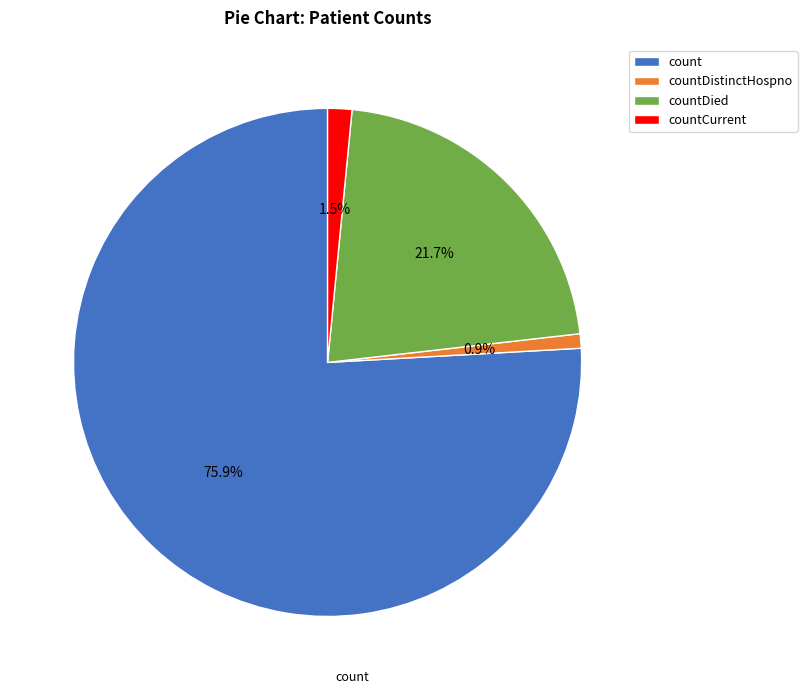

Which slice represents more than half of the pie?

count